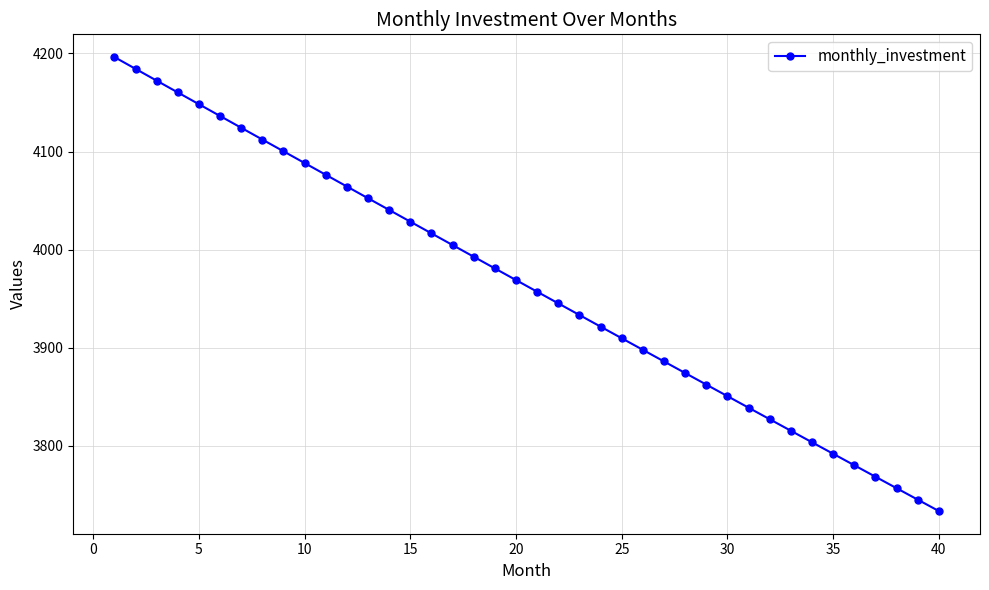

What is the minimum value shown in the chart?

3733.6